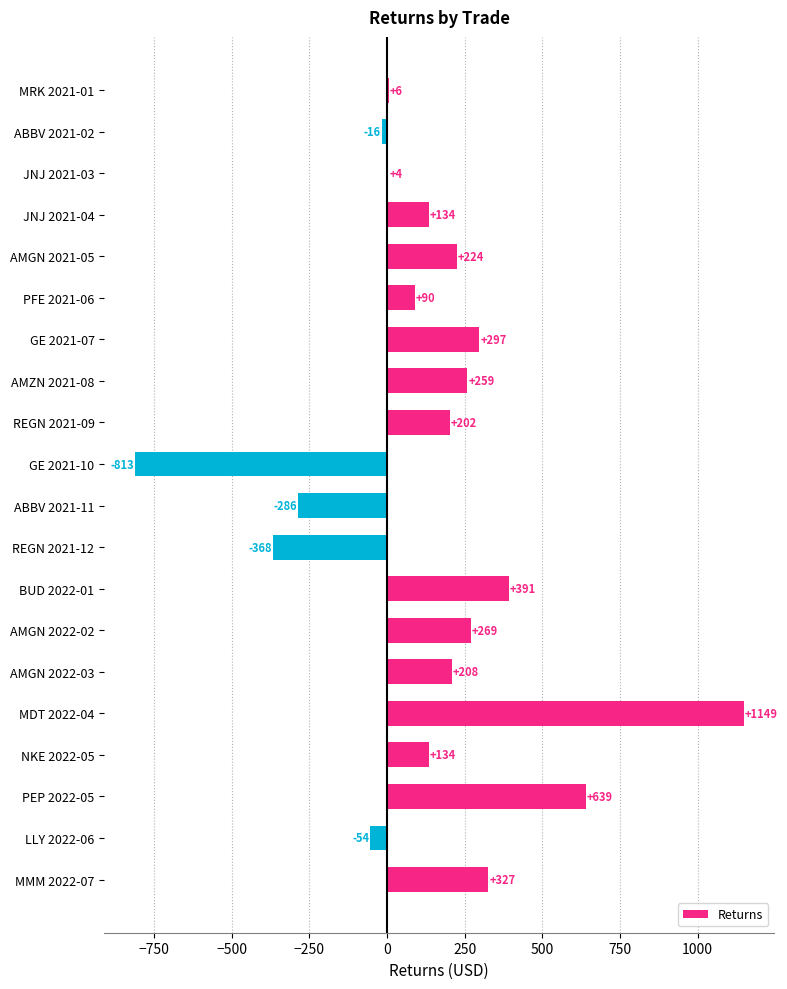

Read the value at PFE 2021-06.

90.4